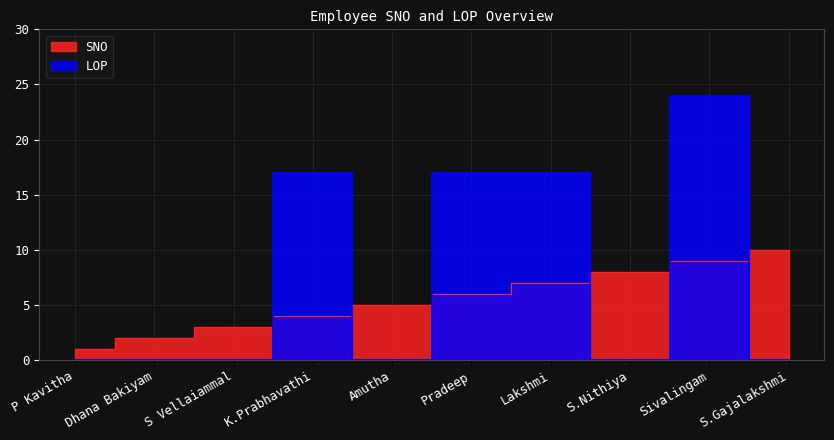

How many LOP values are between 0 and 17?

9